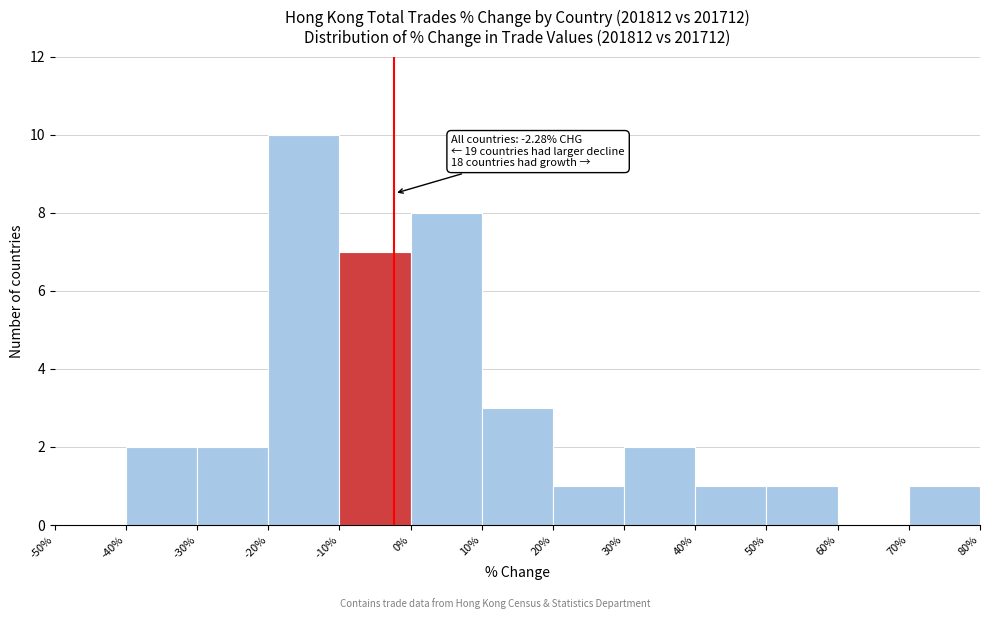

Over which range of the x-axis is the bar tallest?

-20% to -10%